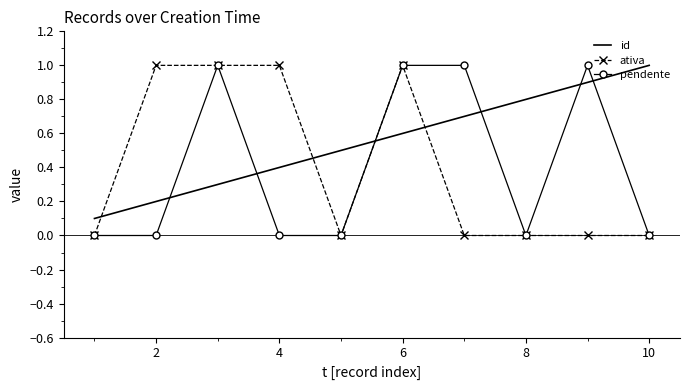

True or false: ativa and id cross at least once.

True